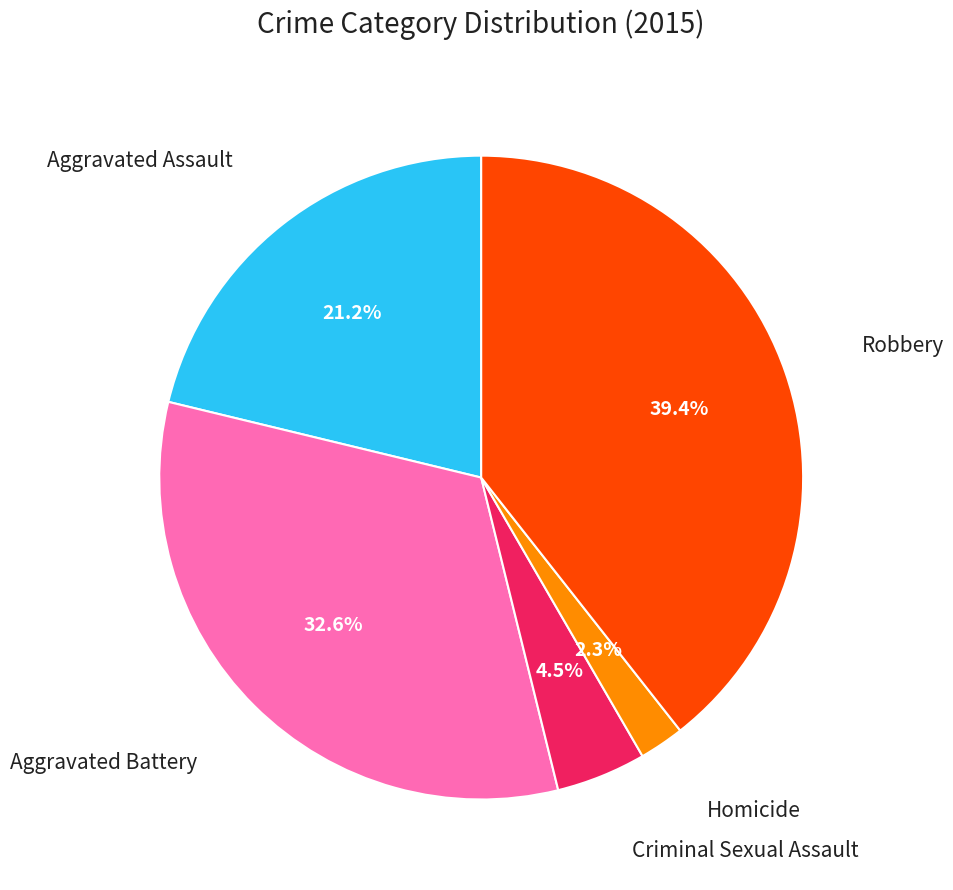

How many segments does this pie chart have?

5